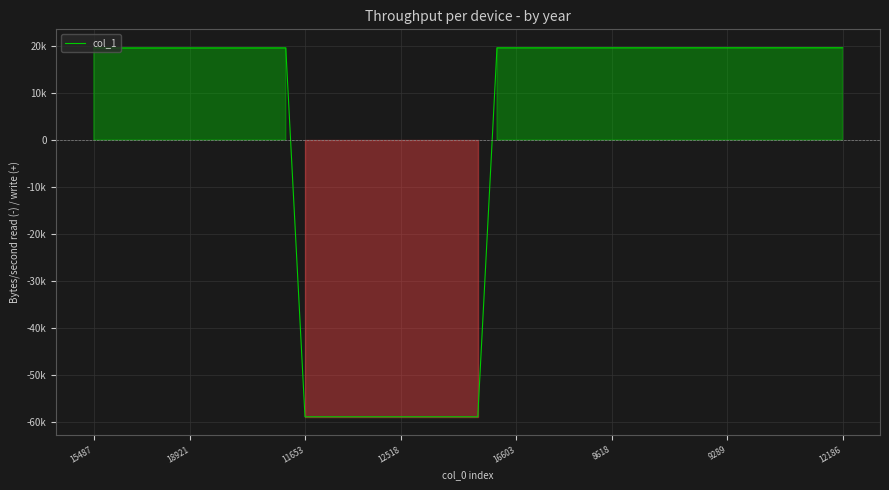

Does the chart have visible grid lines?

Yes